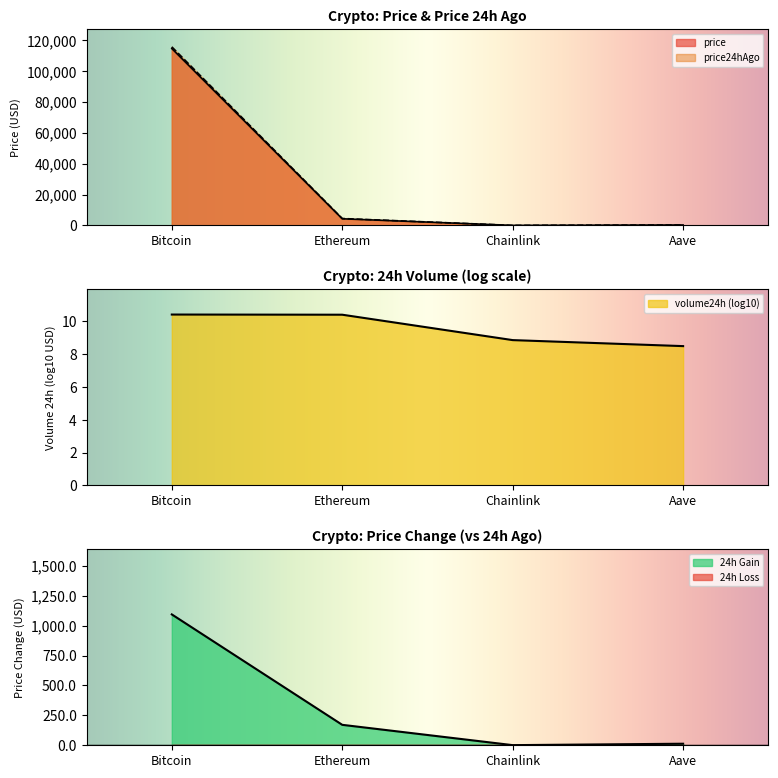

What is the sum of all price values?

119137.5